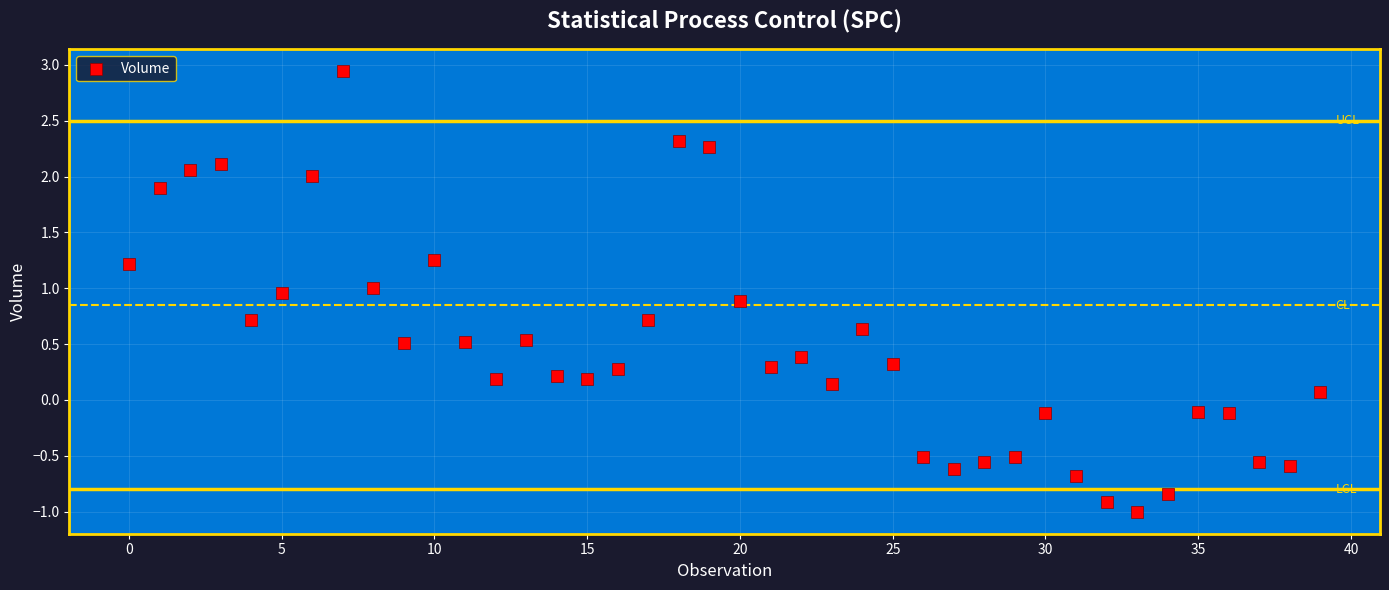

What is the range of Y values (max minus min)?

3.9